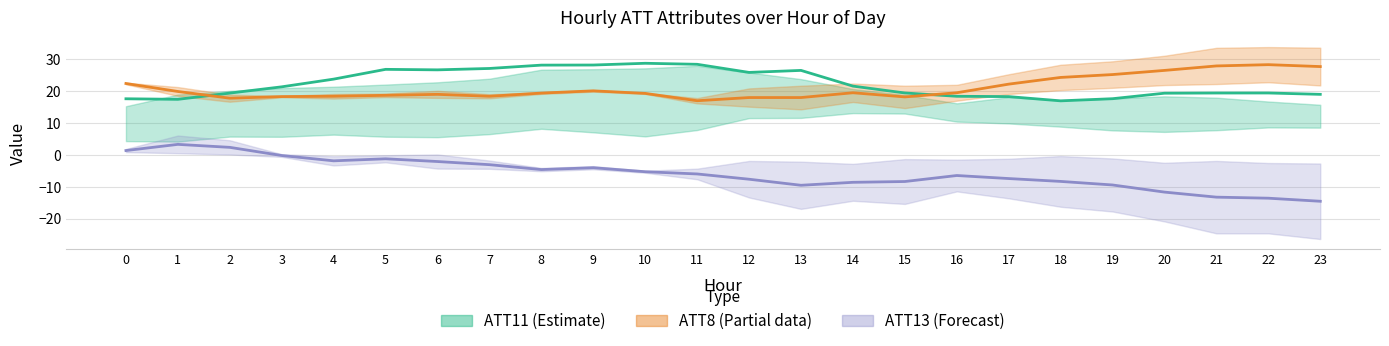

Reading right to left, transcribe all the data shown in this chart.

ATT11: 18.9	19.3	19.3	19.3	17.5	16.9	18.2	18.3	19.3	21.5	26.4	25.8	28.3	28.6	28.1	28.1	27.0	26.6	26.7	23.7	21.3	19.3	17.3	17.5
ATT8 (×10⁻³): 27.6	28.2	27.8	26.4	25.1	24.2	22.1	19.4	18.1	19.4	17.9	17.9	16.9	19.2	20.0	19.3	18.3	18.9	18.6	18.3	18.2	17.7	19.8	22.3
ATT13: -14.6	-13.6	-13.3	-11.7	-9.5	-8.4	-7.5	-6.5	-8.4	-8.6	-9.6	-7.7	-6.0	-5.3	-4.1	-4.7	-3.1	-2.1	-1.3	-1.9	-0.3	2.3	3.2	1.3